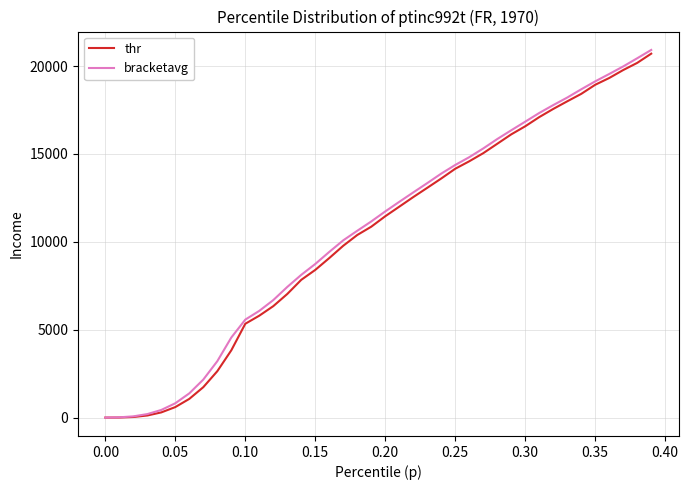

What is the greatest value displayed?

20915.0